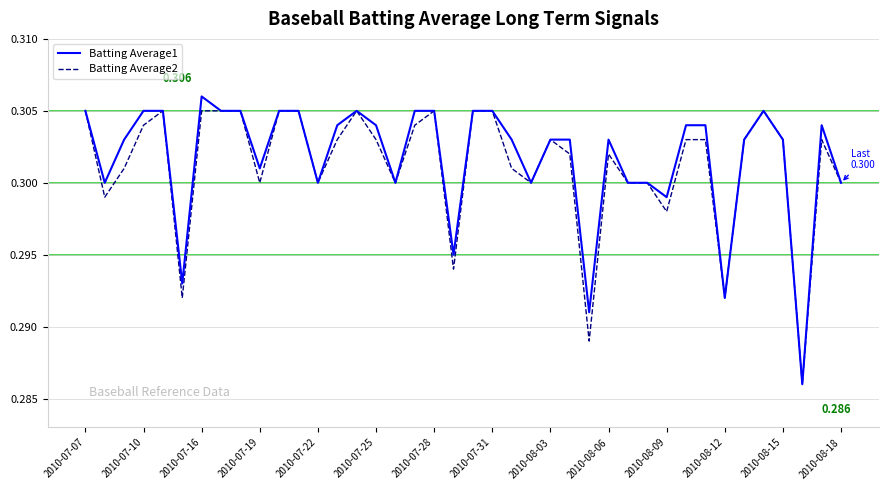

List the series in order of their peak value, lowest first.

Batting Average2, Batting Average1